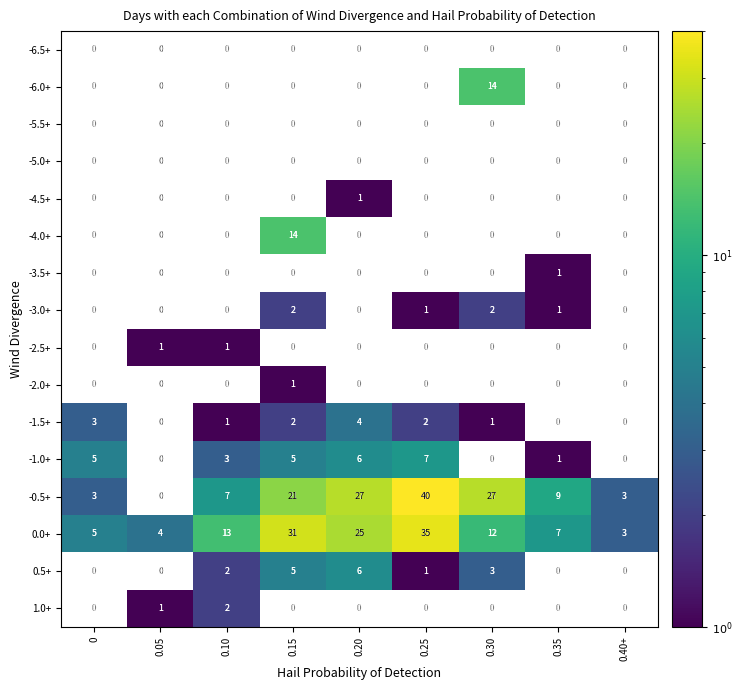

Is the value of -0.5+ at 0.35 greater than the value of 0.0+ at 0?

Yes